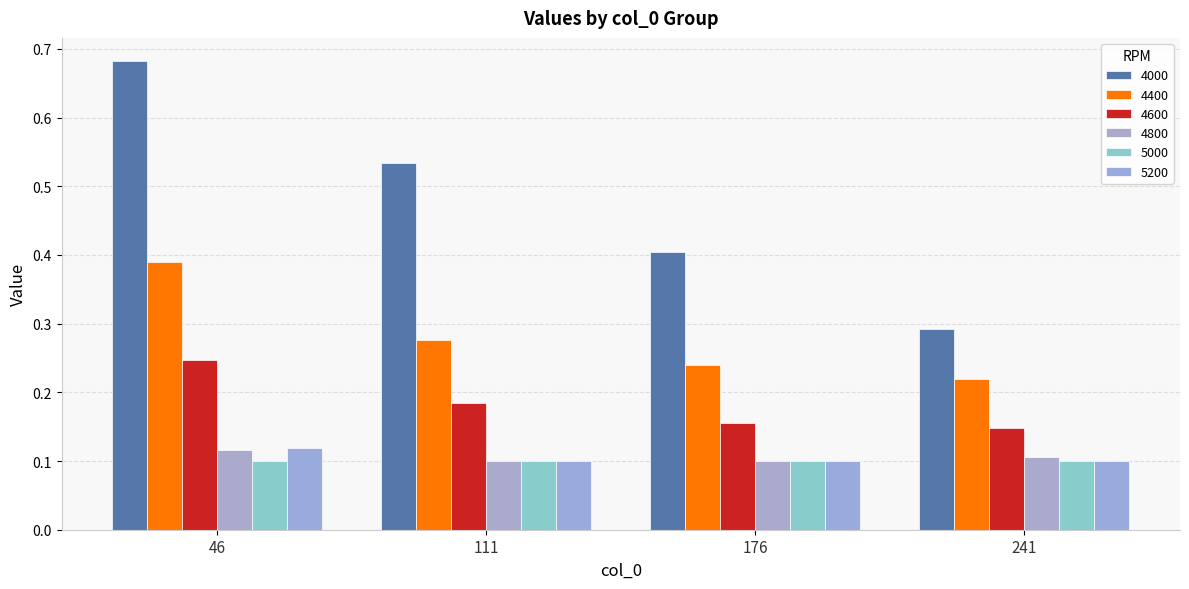

What is the value of the 5200 bar at the 4th from the left?

0.1